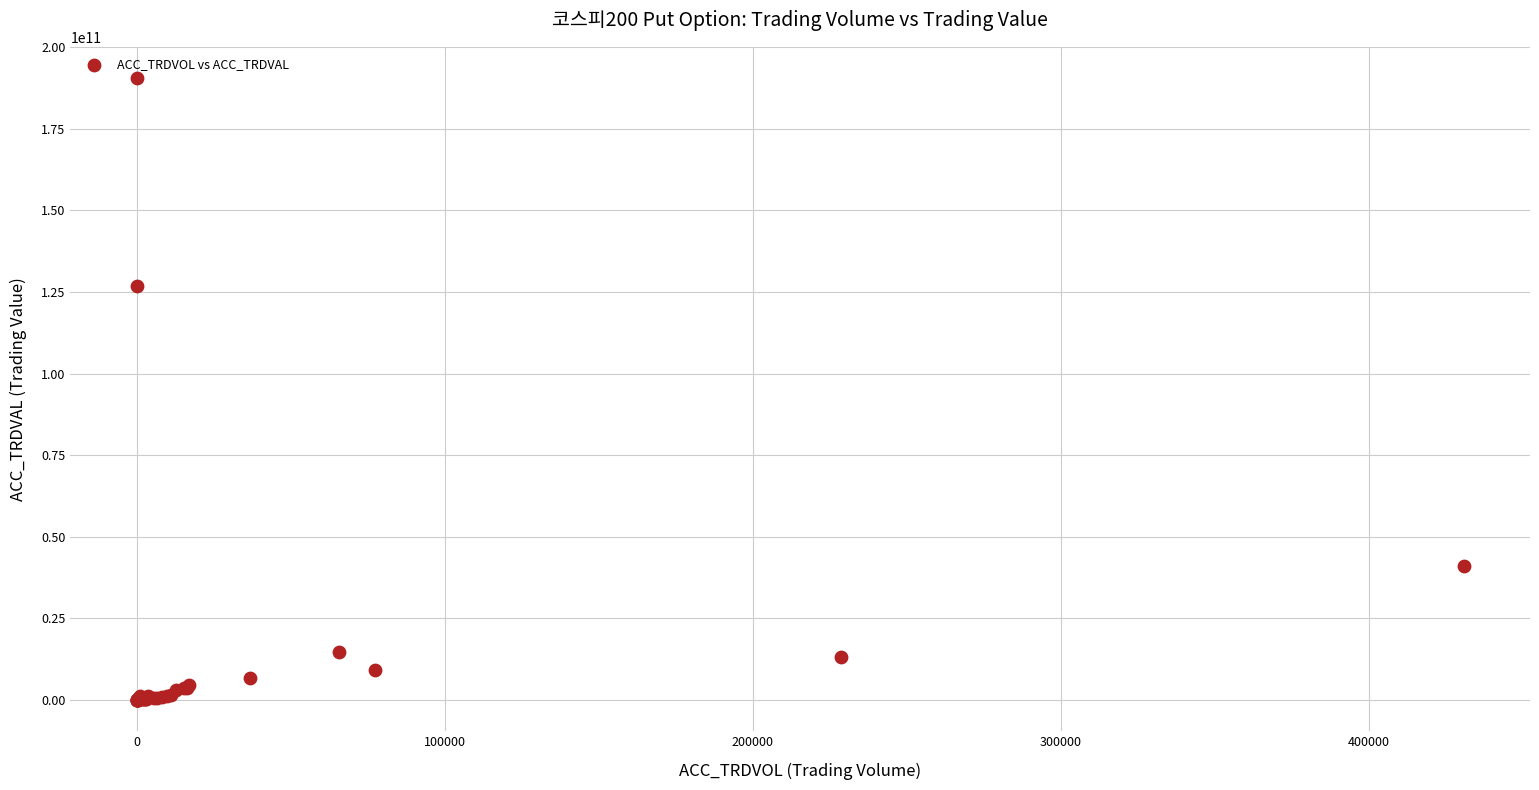

What Y value in the scatter plot is closest to 95286955000?

126671470000